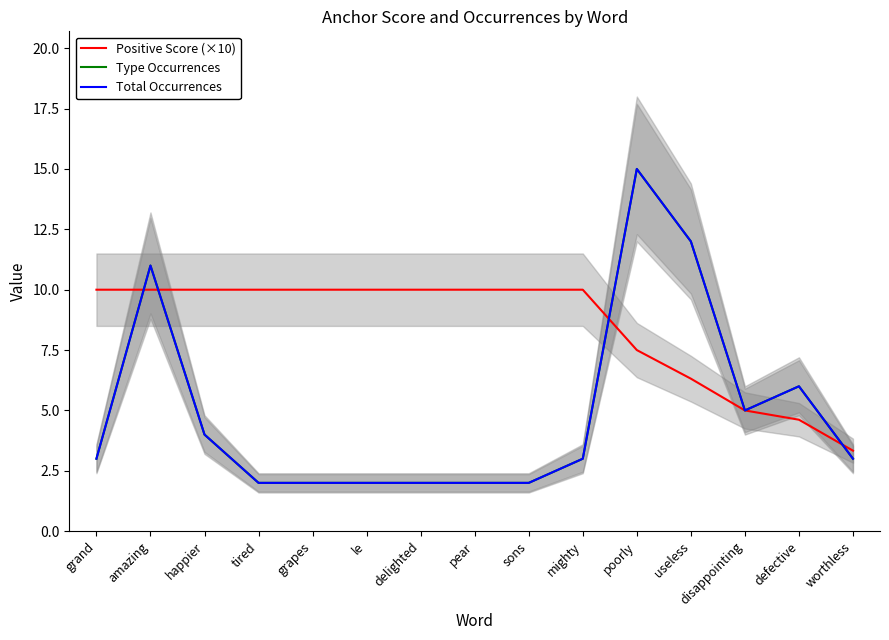

How many lines are shown in the chart?

3